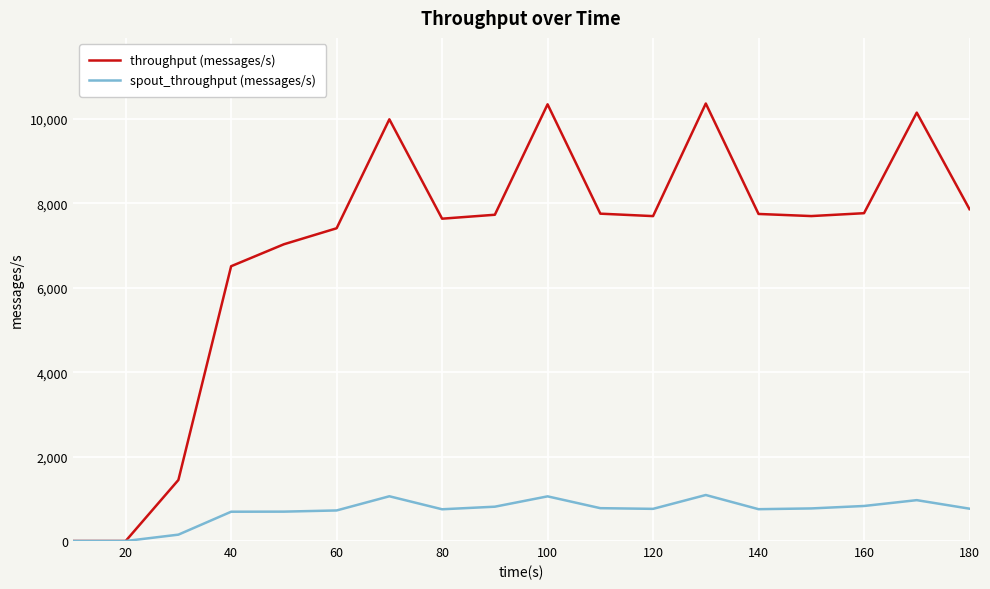

What is the maximum value for spout_throughput (messages/s)?

1090